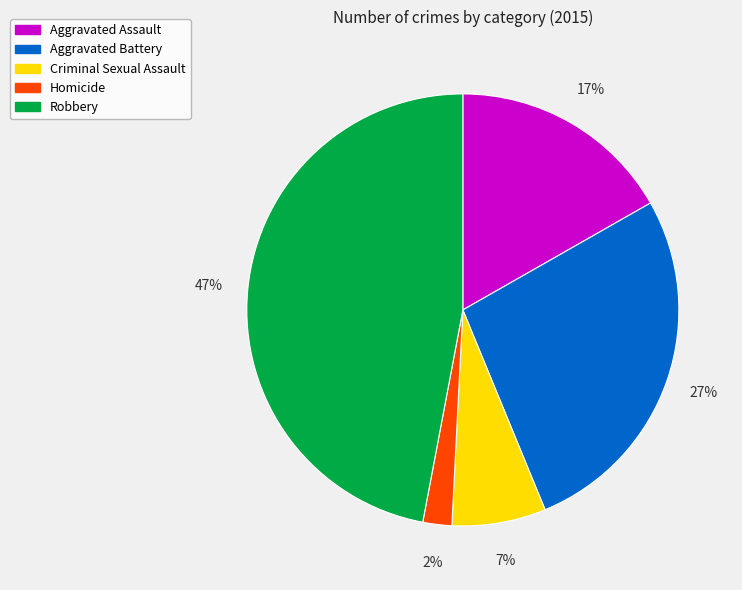

Is the sum of Aggravated Assault and Homicide greater than half?

No